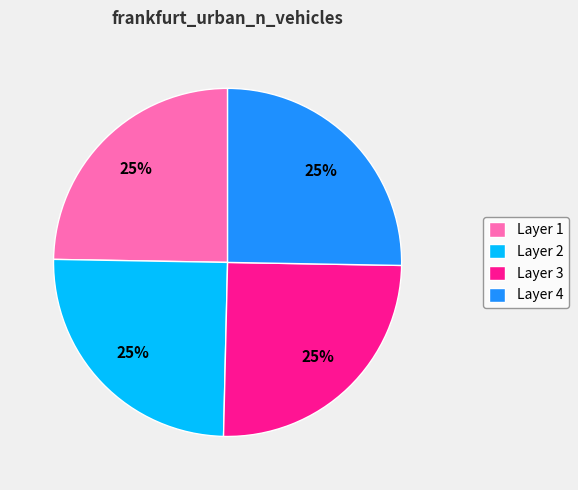

To the nearest percent, what is the combined percentage of Layer 4 and Layer 3?

50%